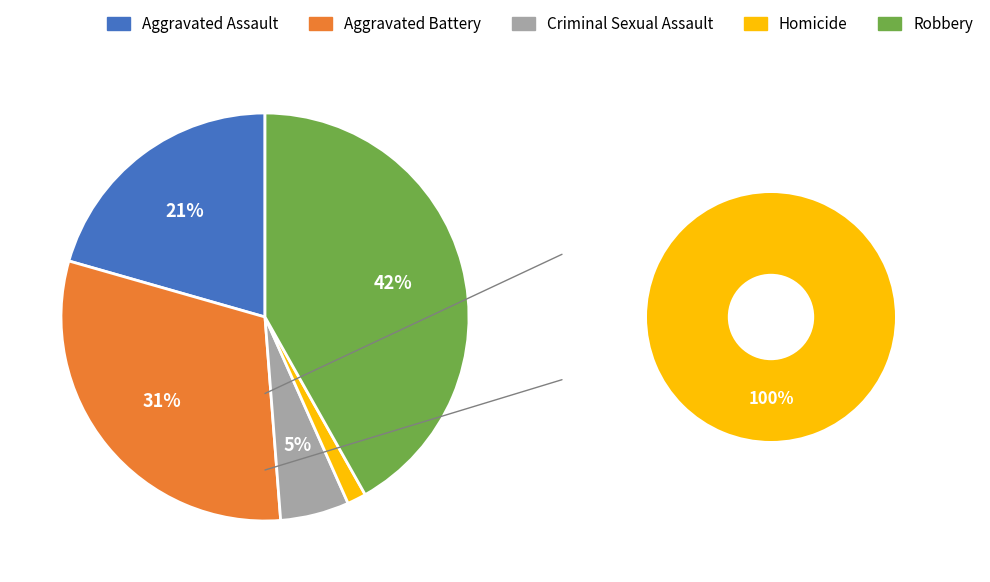

How many segments does this pie chart have?

5